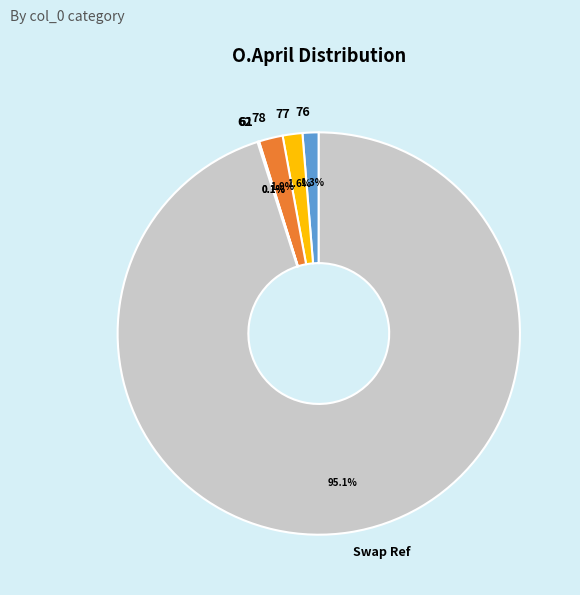

What is the largest slice in the pie chart?

Swap Ref